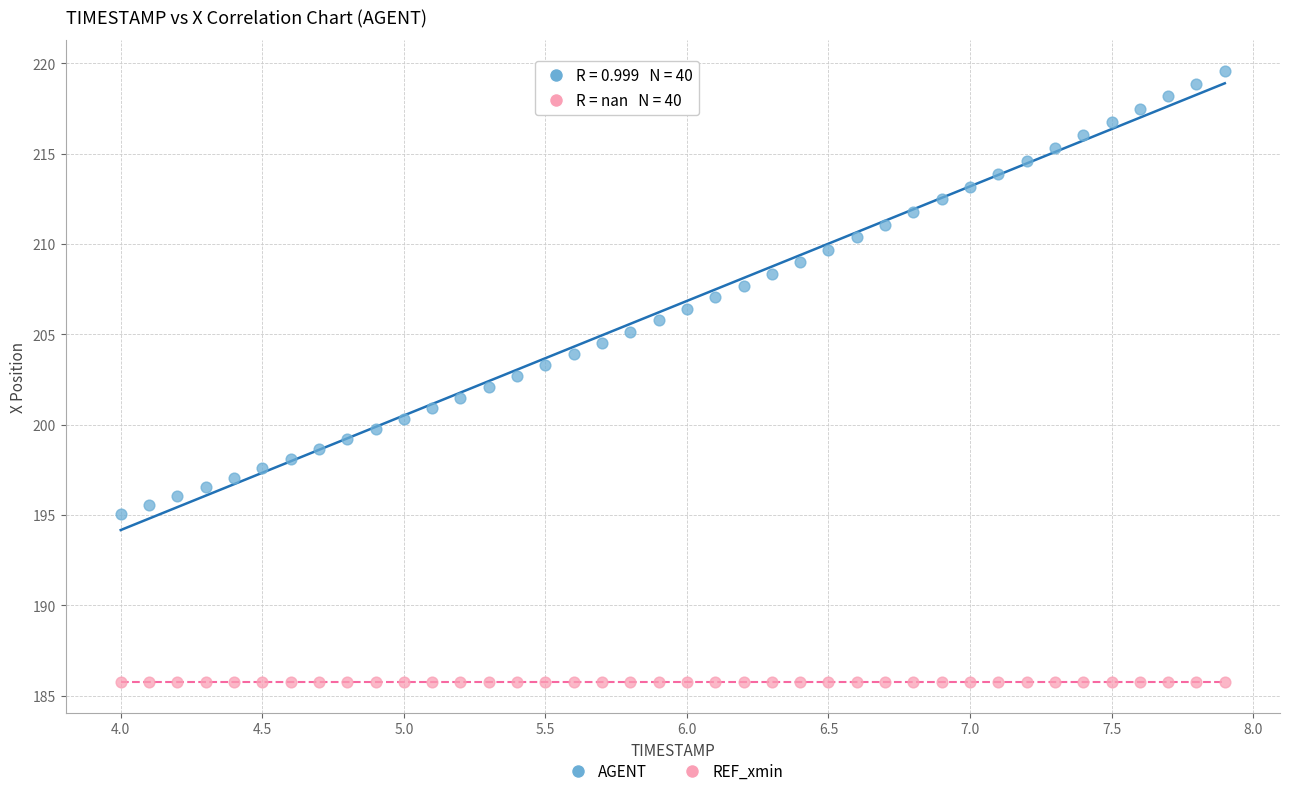

How many points are shown in the scatter plot?

80